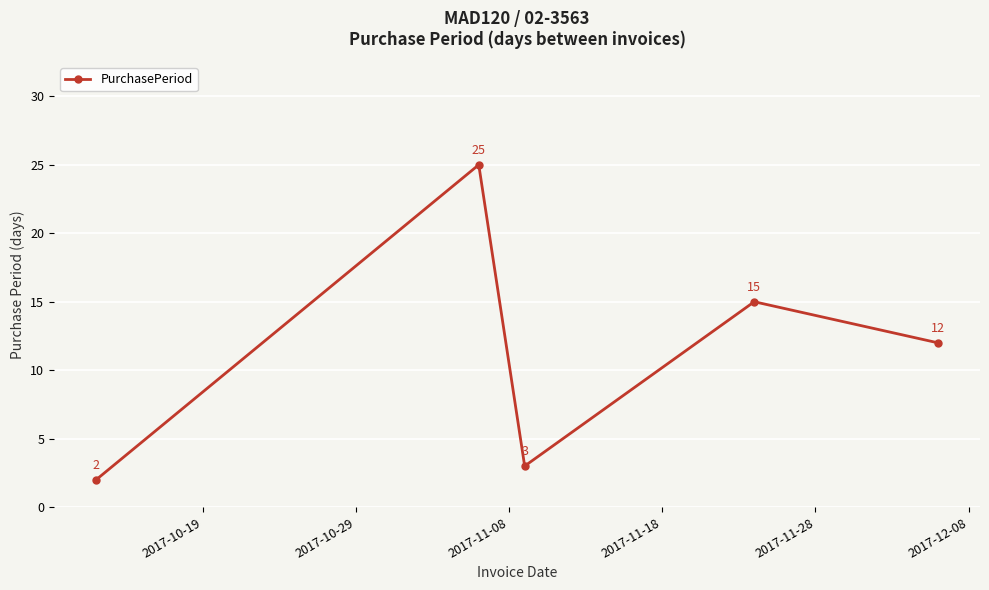

What is the value of the 4th point from the left?

15